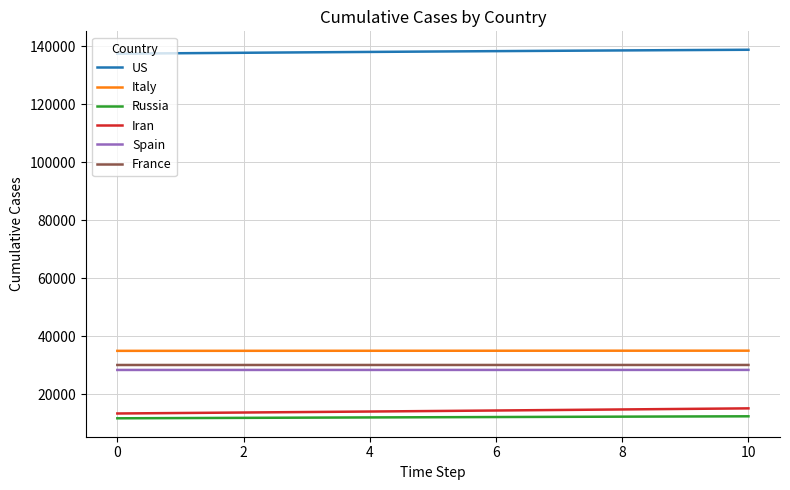

True or false: France and Spain cross at least once.

False